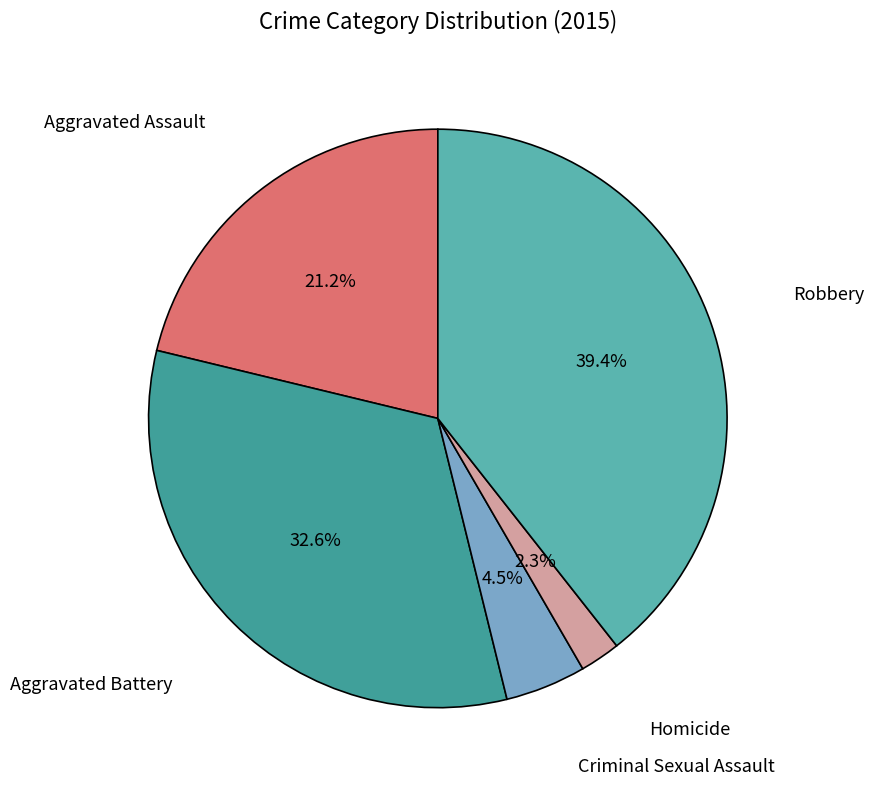

Which category has the biggest portion of the pie?

Robbery